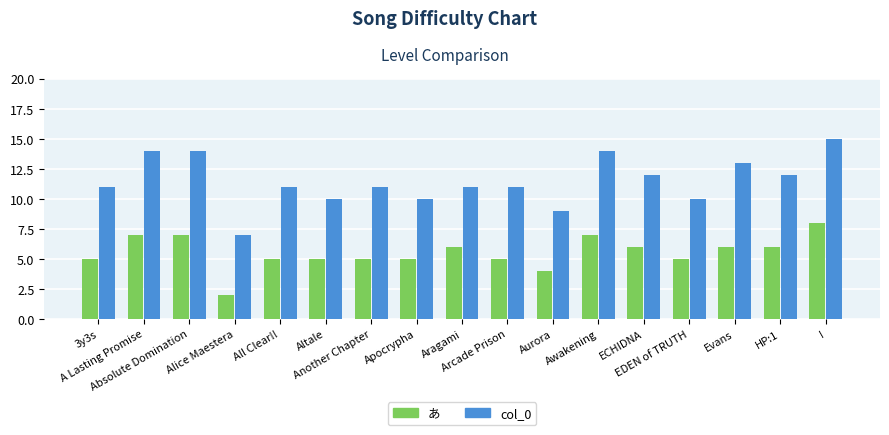

What is the minimum value shown in the chart?

2